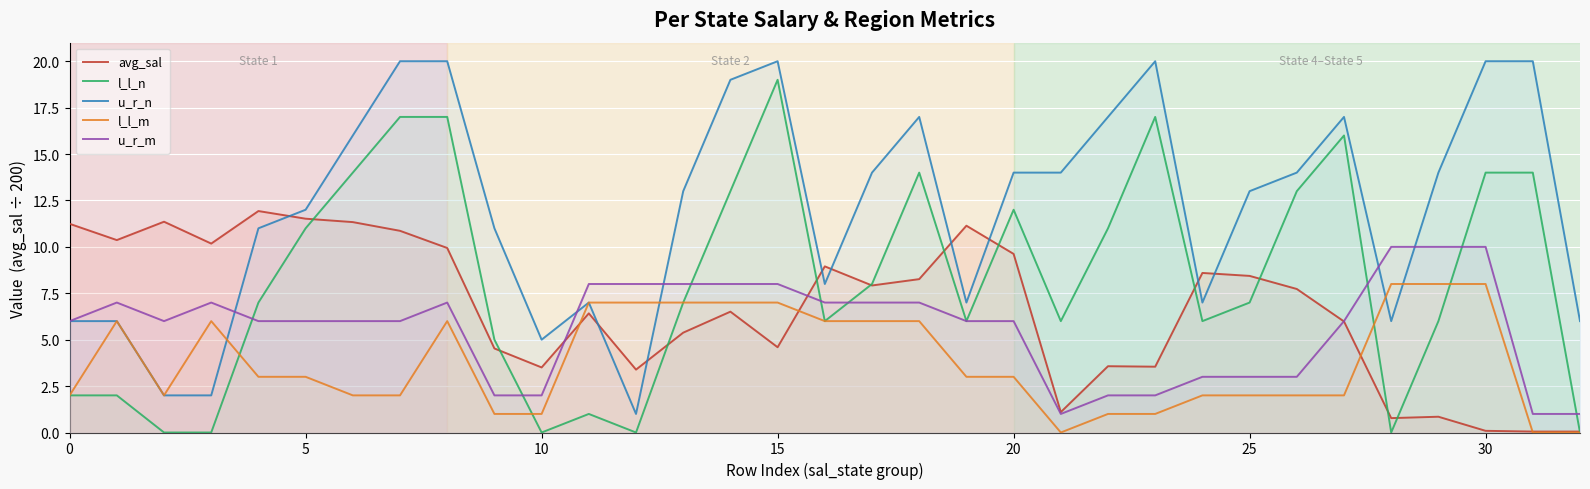

The l_l_m series shows 1.0 at 23. True or false?

True